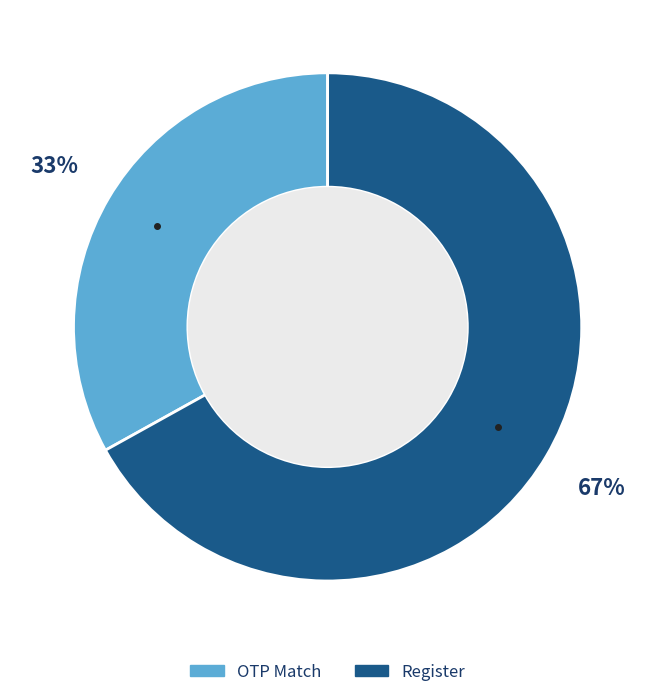

How many slices are in this pie chart?

2